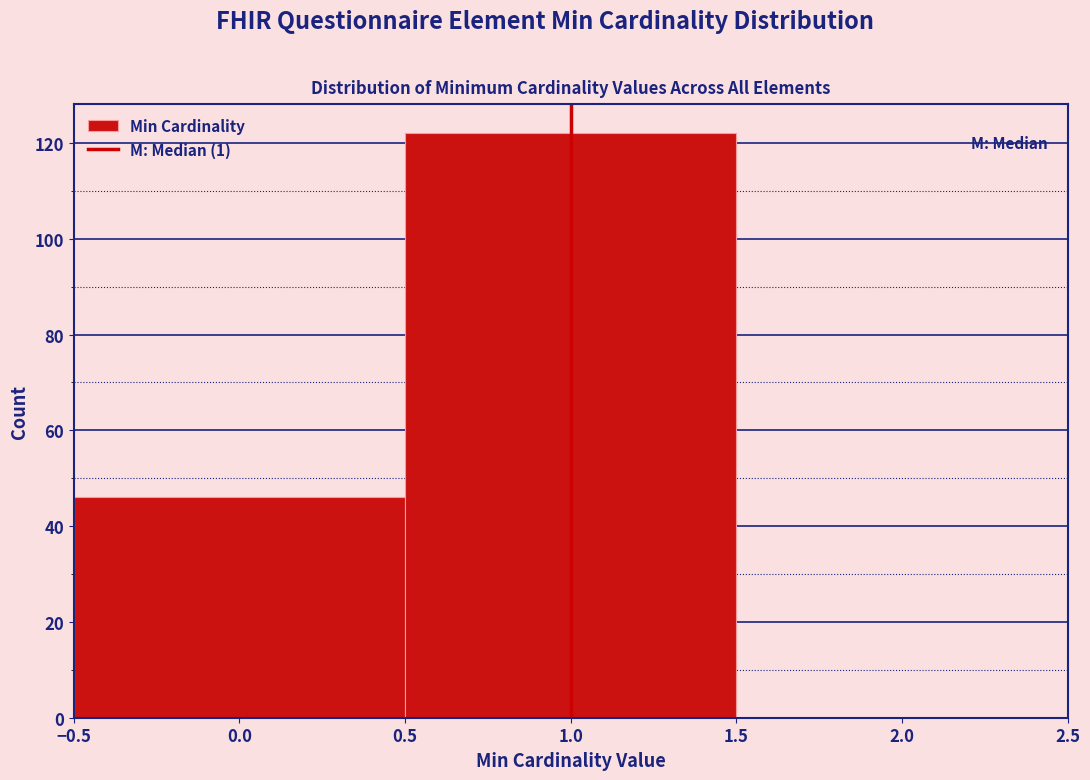

How tall is the bar that spans 0.5 to 1.5 on the x-axis? The values are not printed on the chart, so give them approximately, as read against the axis.

122